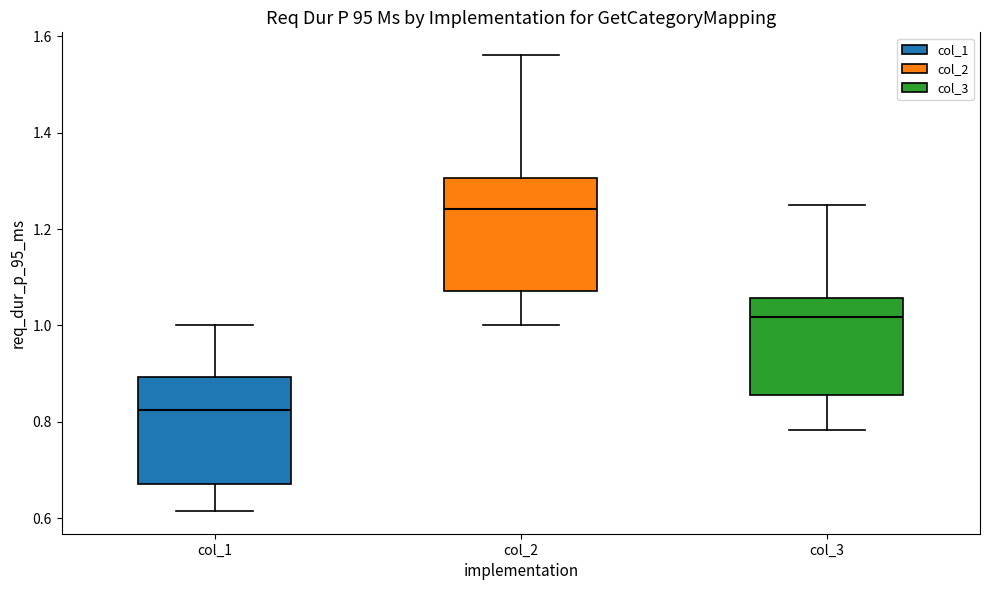

Reading left to right, read every box against the y-axis: the position of its median line, the range the box covers, and the ends of its whiskers. The values are not printed on the chart, so give them approximately, as read against the axis.

col_1: median 0.82, box 0.68 to 0.90, whiskers 0.62 to 1.00
col_2: median 1.24, box 1.08 to 1.30, whiskers 1.00 to 1.56
col_3: median 1.02, box 0.86 to 1.06, whiskers 0.78 to 1.24